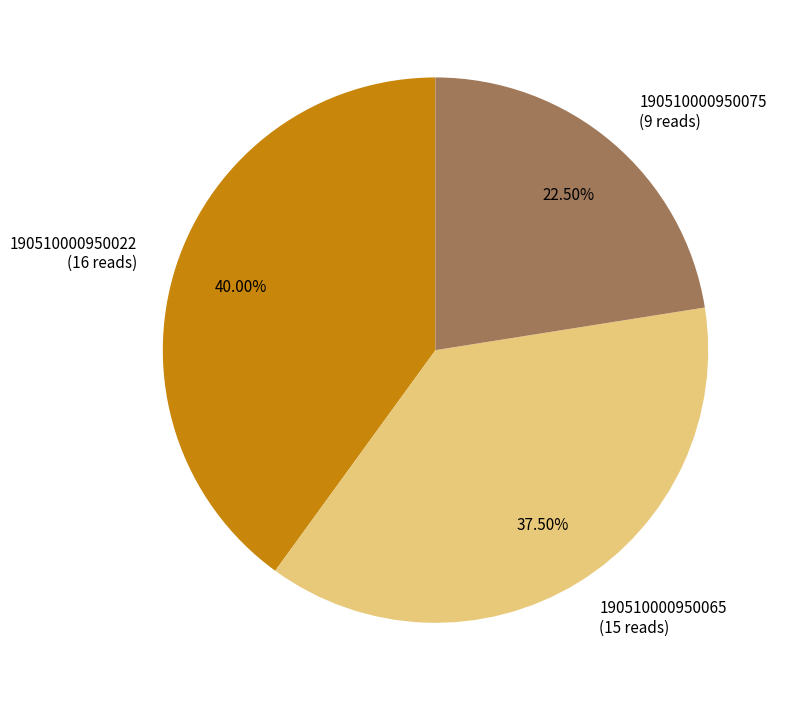

What percentage is the 190510000950022 slice, to the nearest percent?

40%